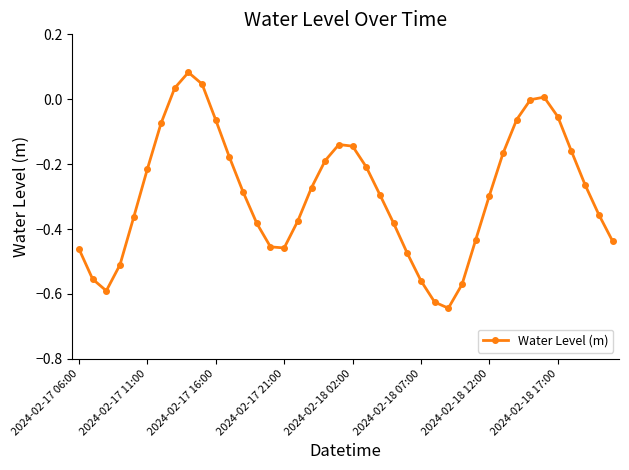

True or false: there are more than 2 points higher than both neighbors.

True